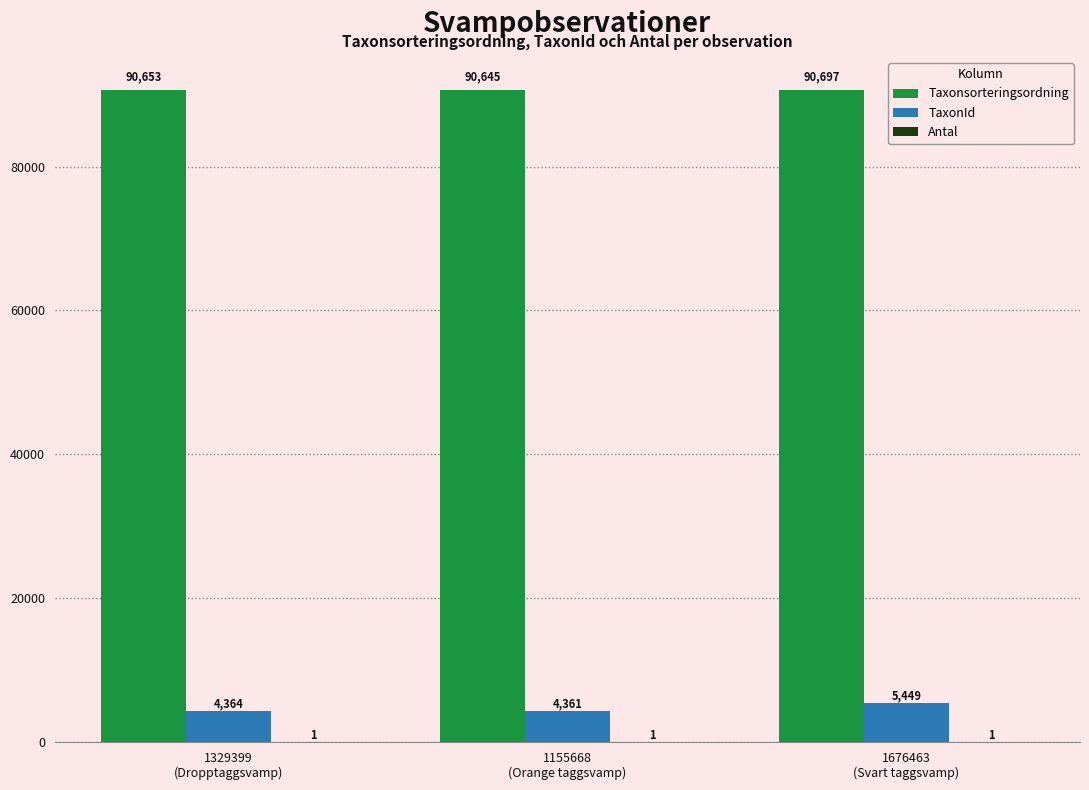

What is the difference between the Taxonsorteringsordning values at 1676463
(Svart taggsvamp) and 1155668
(Orange taggsvamp)?

52